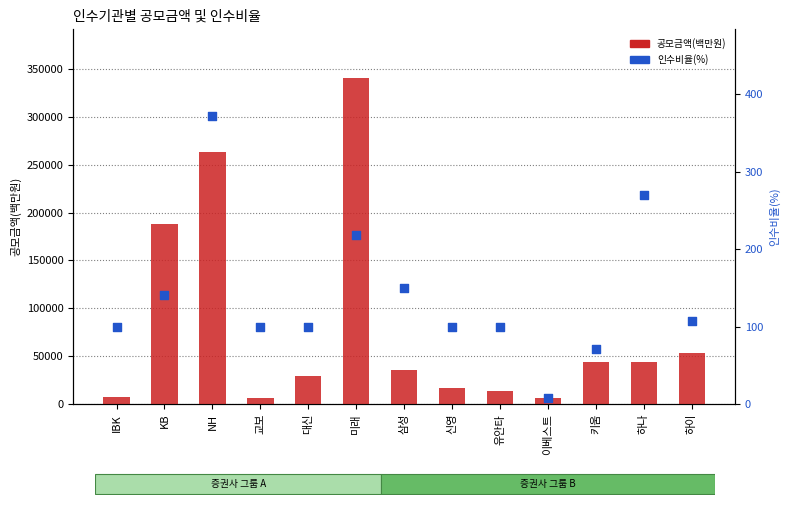

Which series reaches the minimum Y coordinate?

인수비율(%)